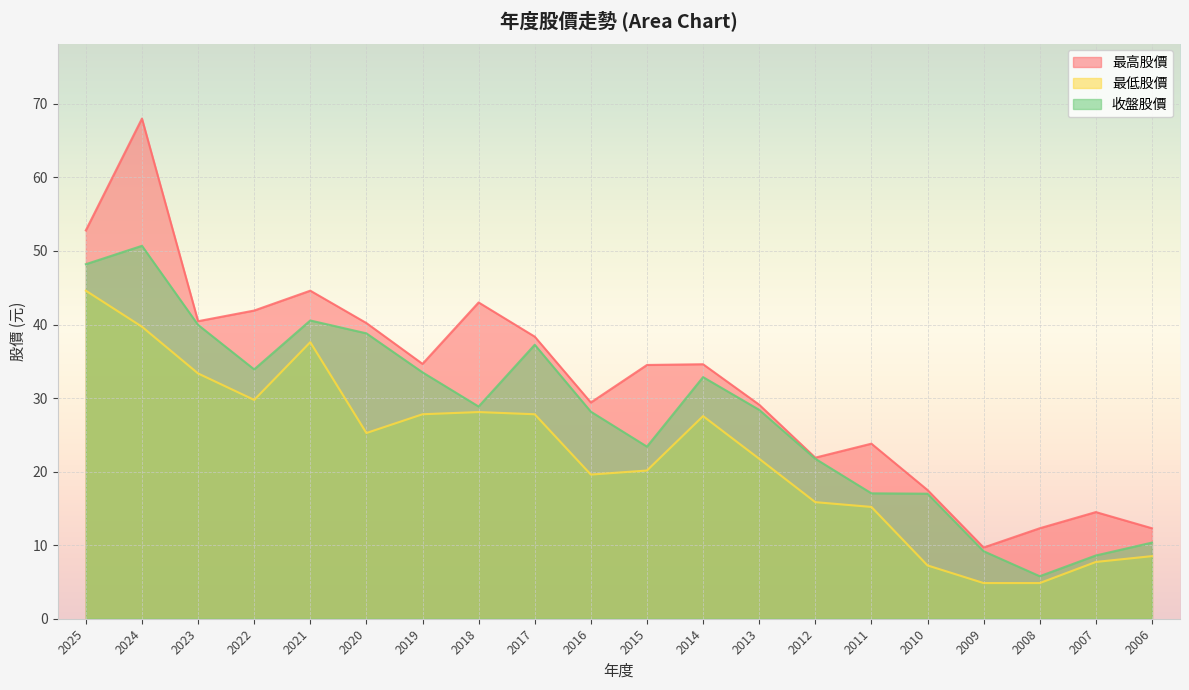

What is the difference between the highest and lowest values at 2021?

7.0